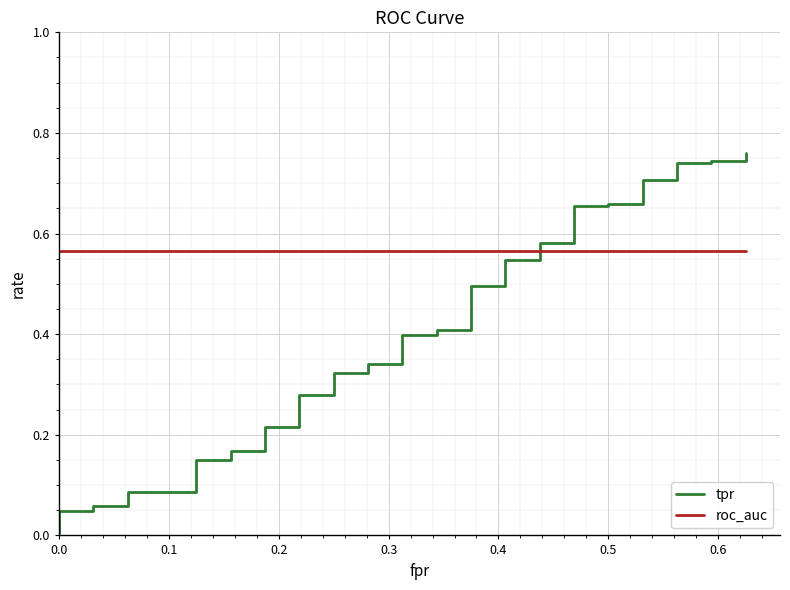

What is the minimum value for roc_auc?

0.6